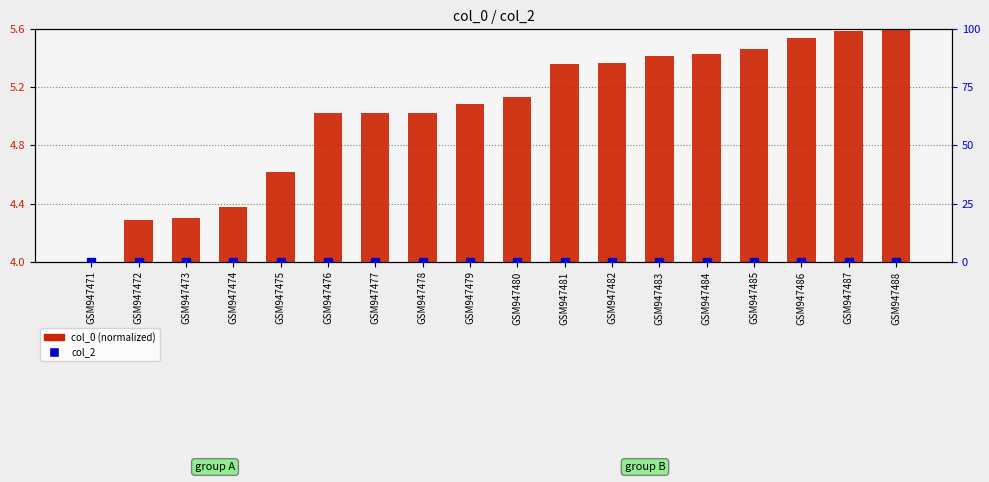

Which series has the widest spread of Y values?

col_0 (normalized)